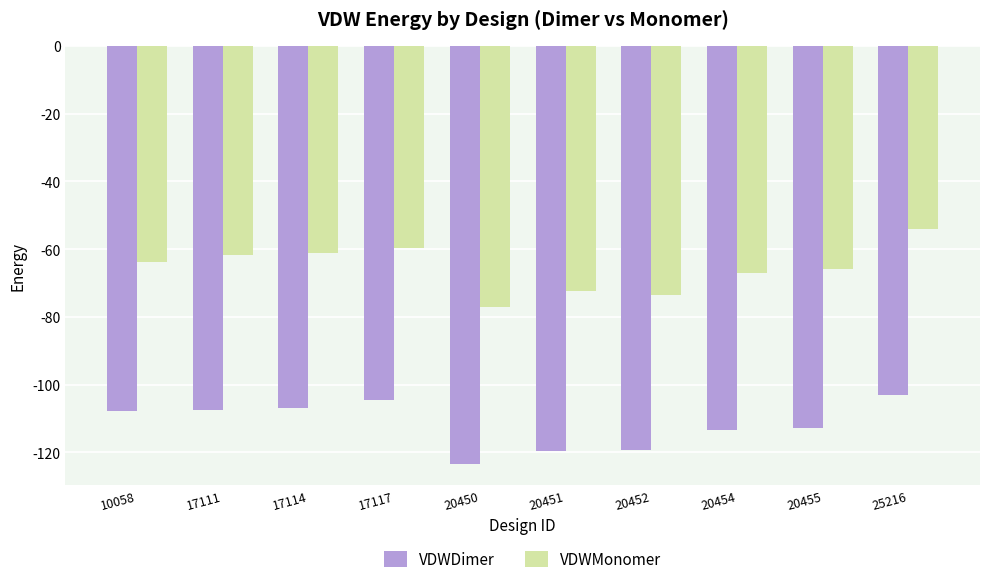

Count the number of data series in this chart.

2